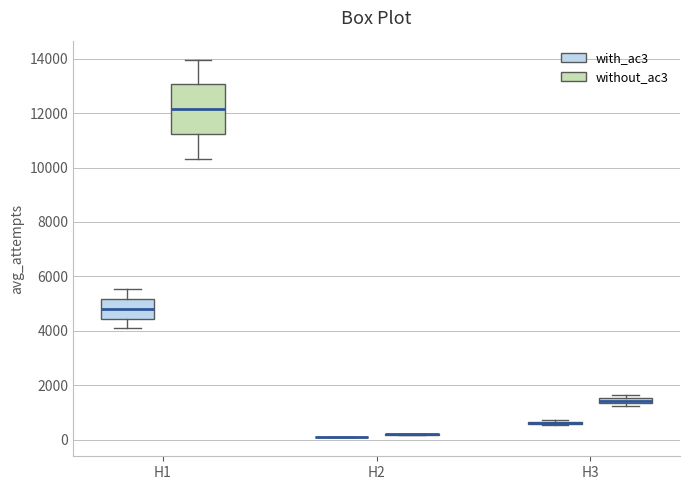

Comparing the boxes themselves (not the whiskers), which one is the tallest?

H1 (without_ac3)